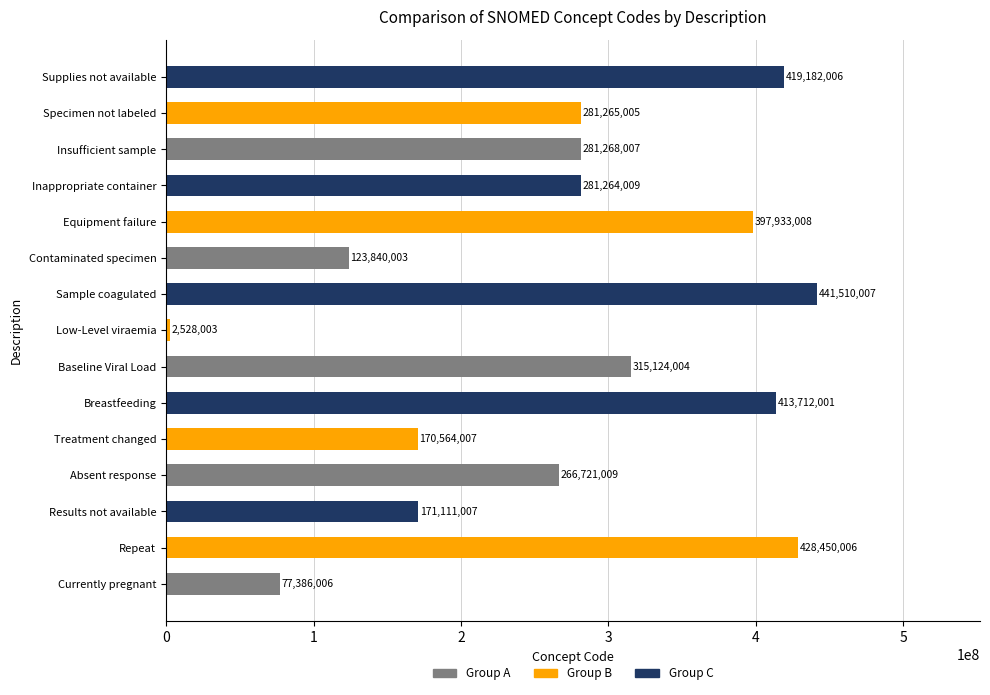

How many bars are there in total?

15